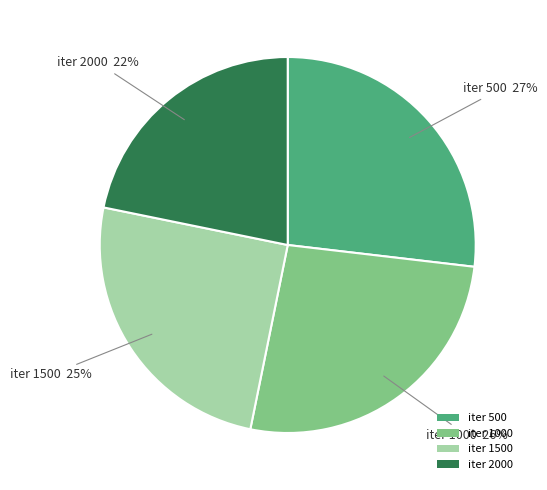

To the nearest percent, what percentage of the pie is iter 500?

27%